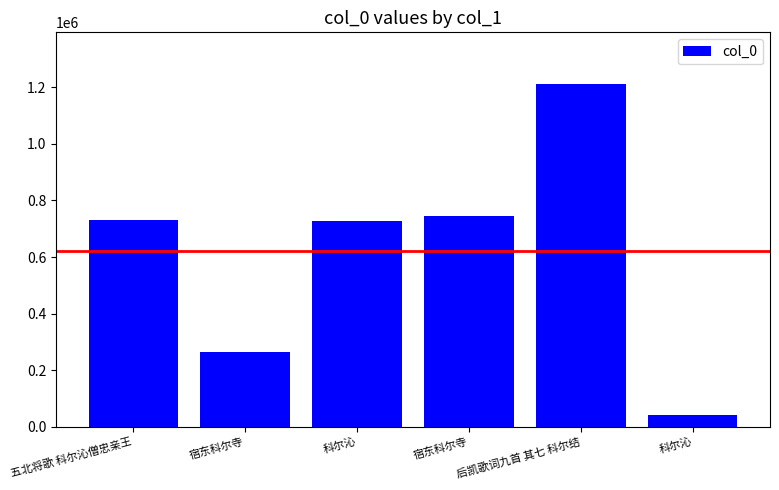

What is the change in value from 五北将歌 科尔沁僧忠亲王 to 科尔沁?

-1446